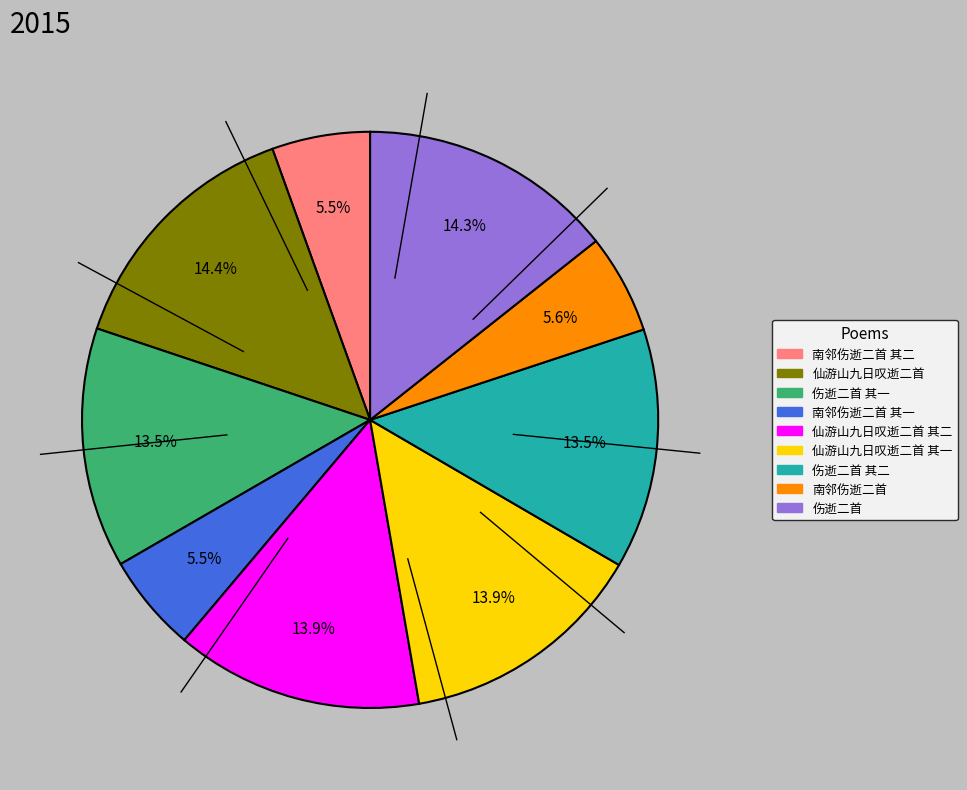

Does any single category account for the majority?

No